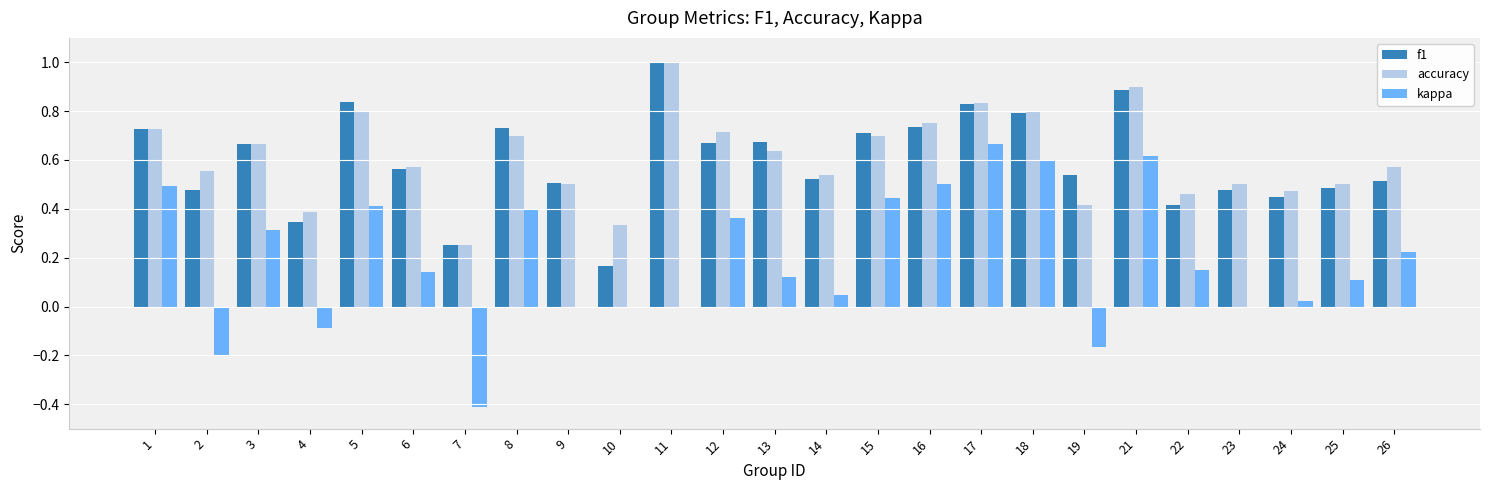

What is the sum of all kappa values?

4.8